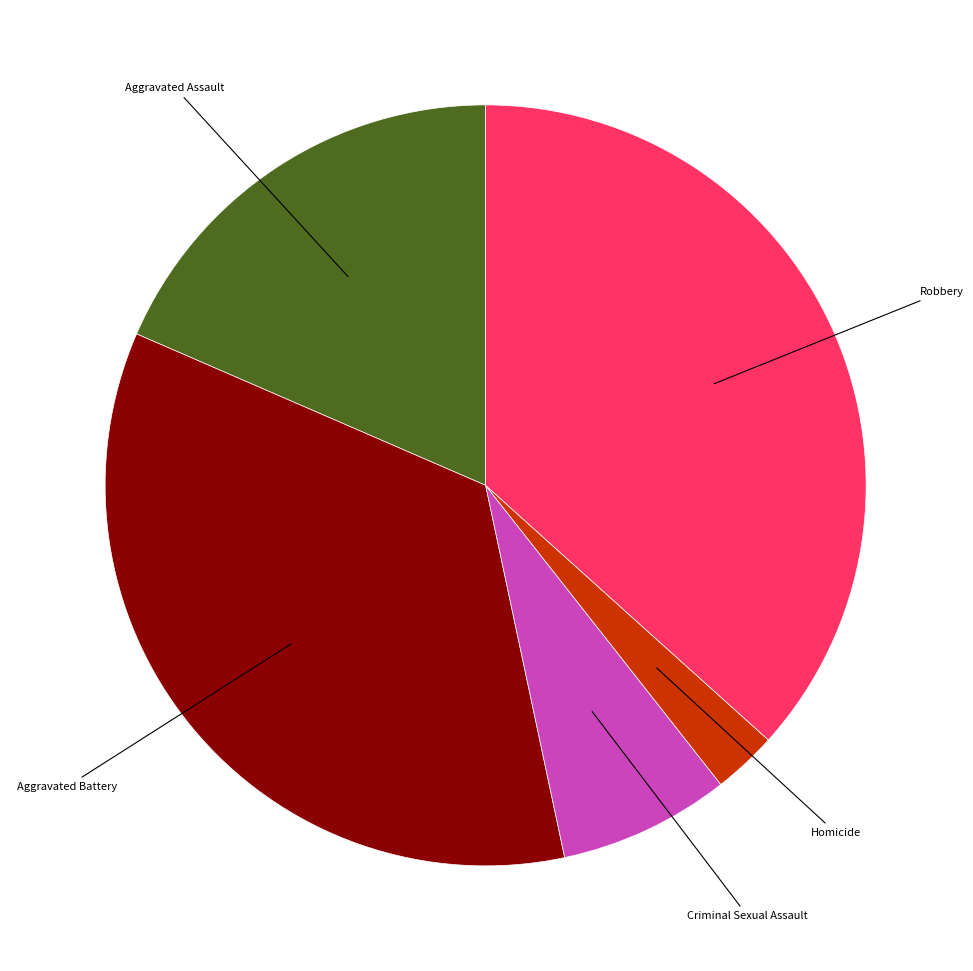

Which slice is the smallest?

Homicide